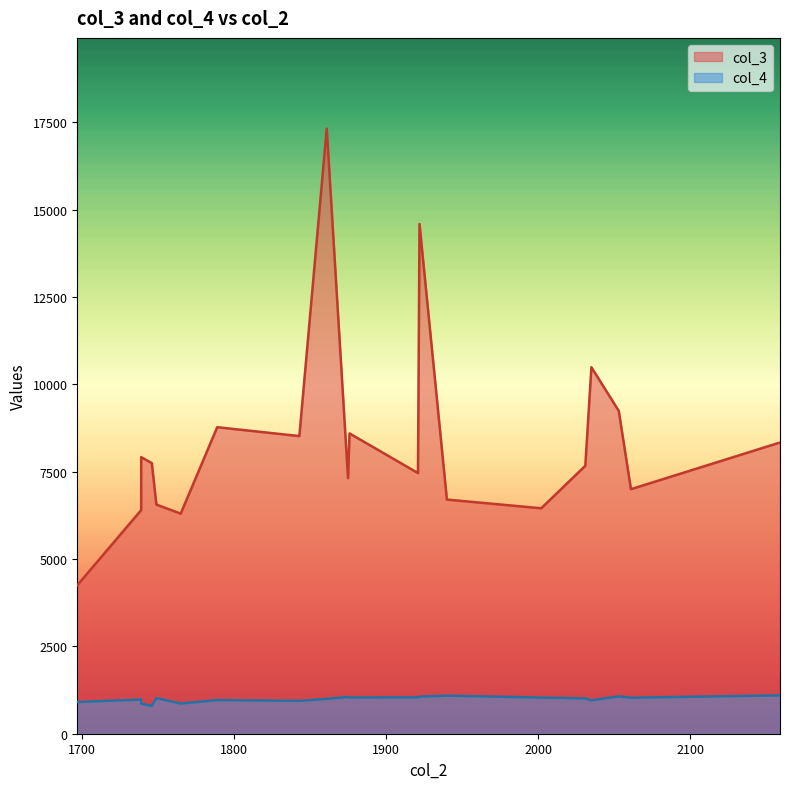

List the labels in order of col_3 value, smallest first.

1697, 1765, 1739, 2002, 1749, 1940, 2061, 1875, 1921, 2031, 1746, 1739, 2159, 1843, 1876, 1789, 2053, 2035, 1922, 1861